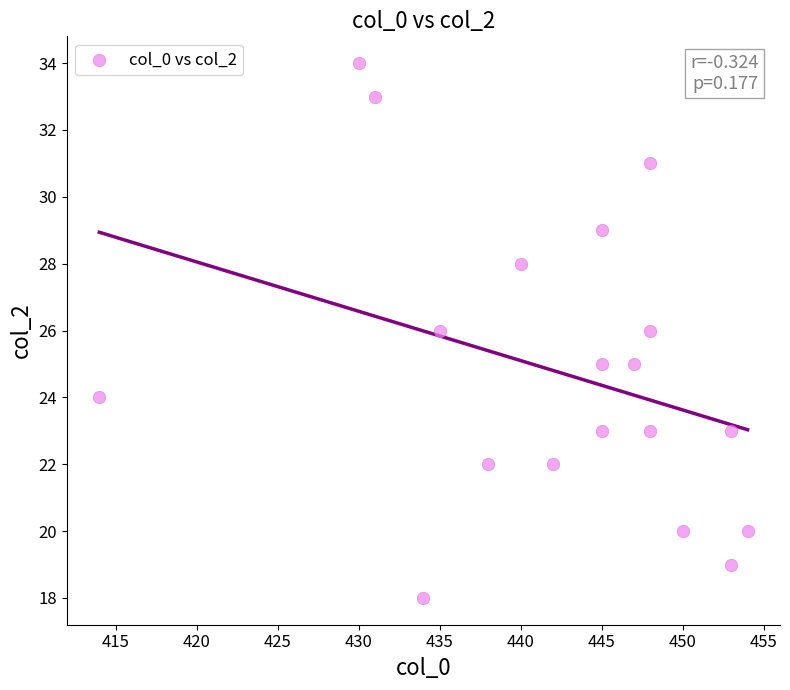

What is the range of X values (max minus min)?

40